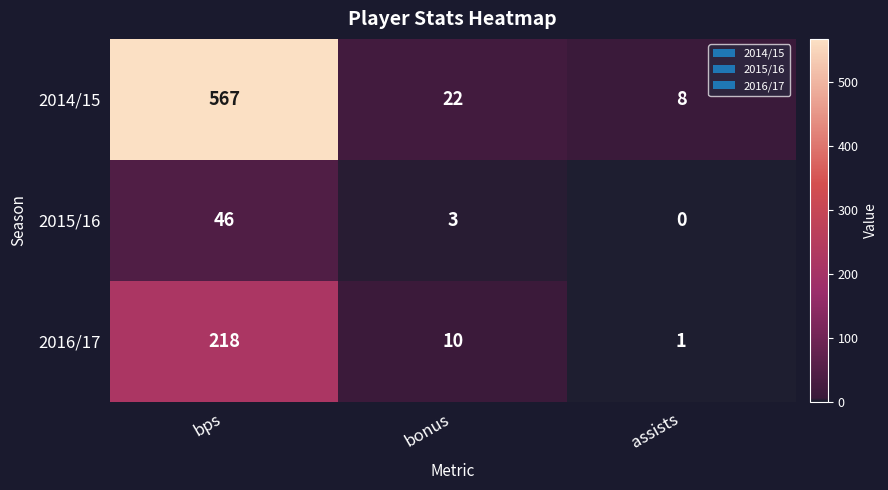

At which category does the chart reach its peak across all series?

bps